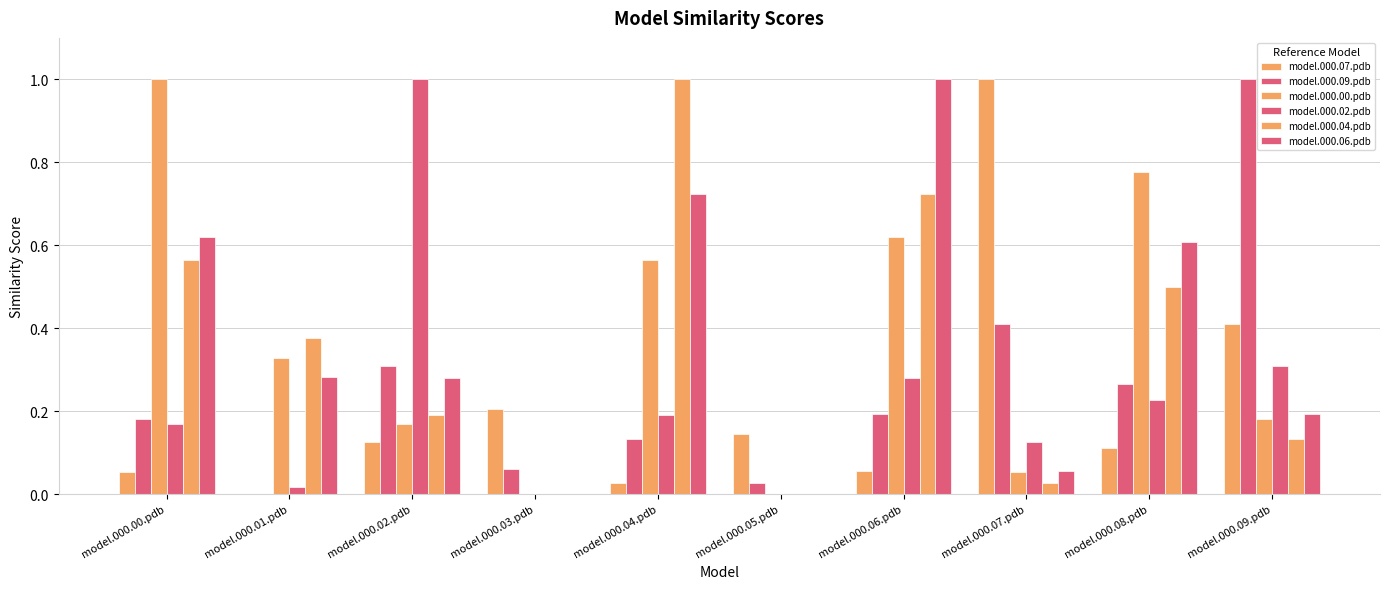

How many values in the model.000.07.pdb series exceed 0?

9